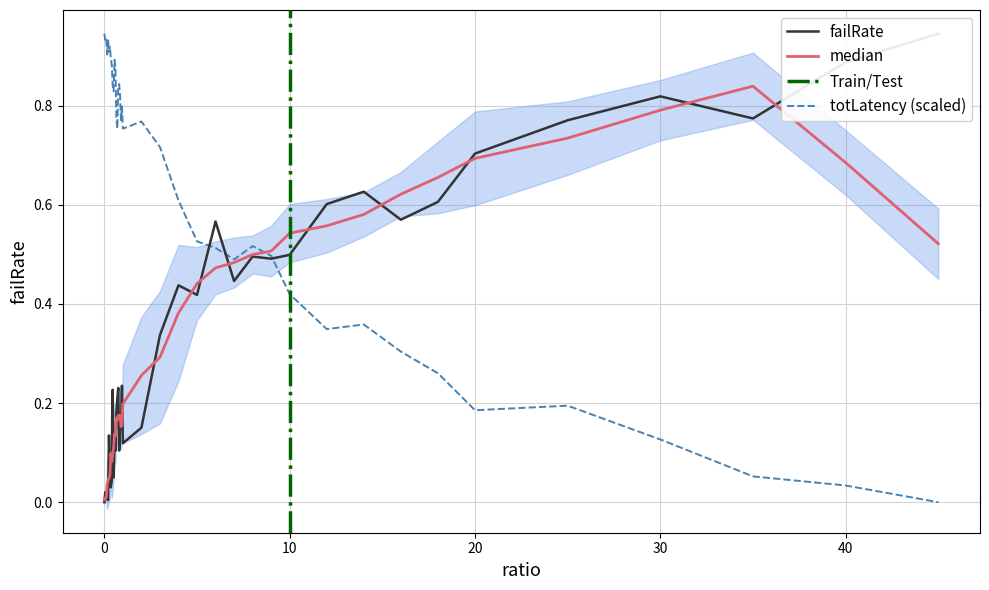

How many values in totLatency are above zero?

39